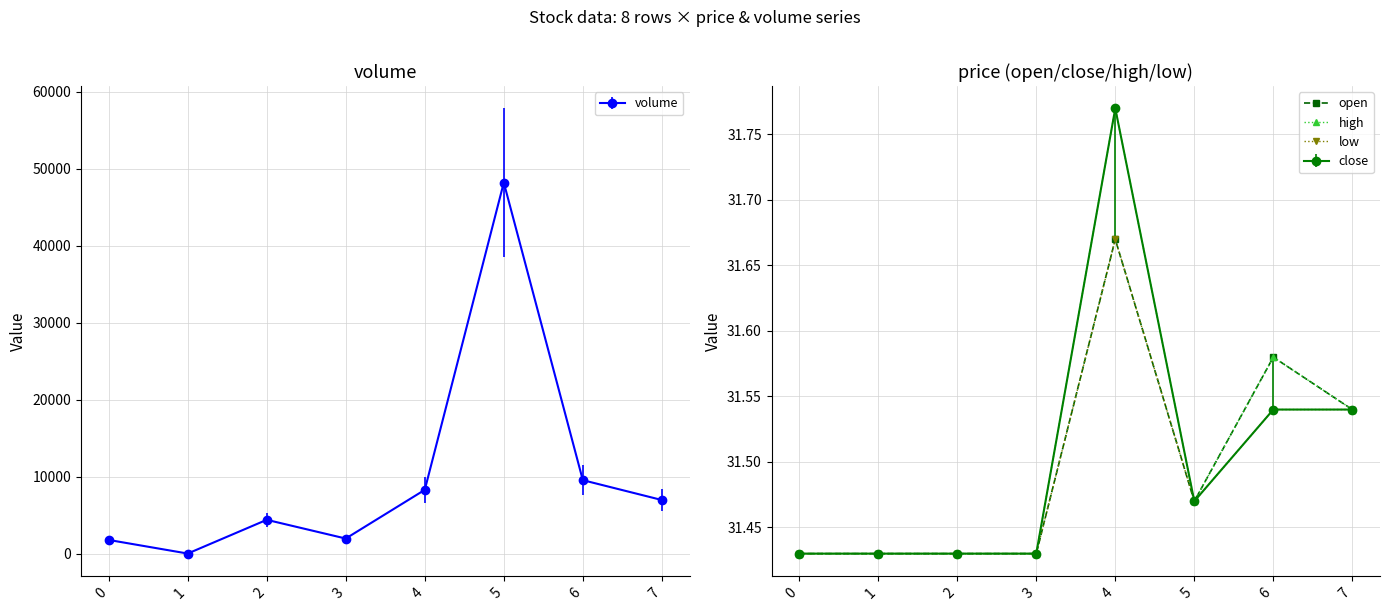

Count the high values in the range 31 to 32.

8